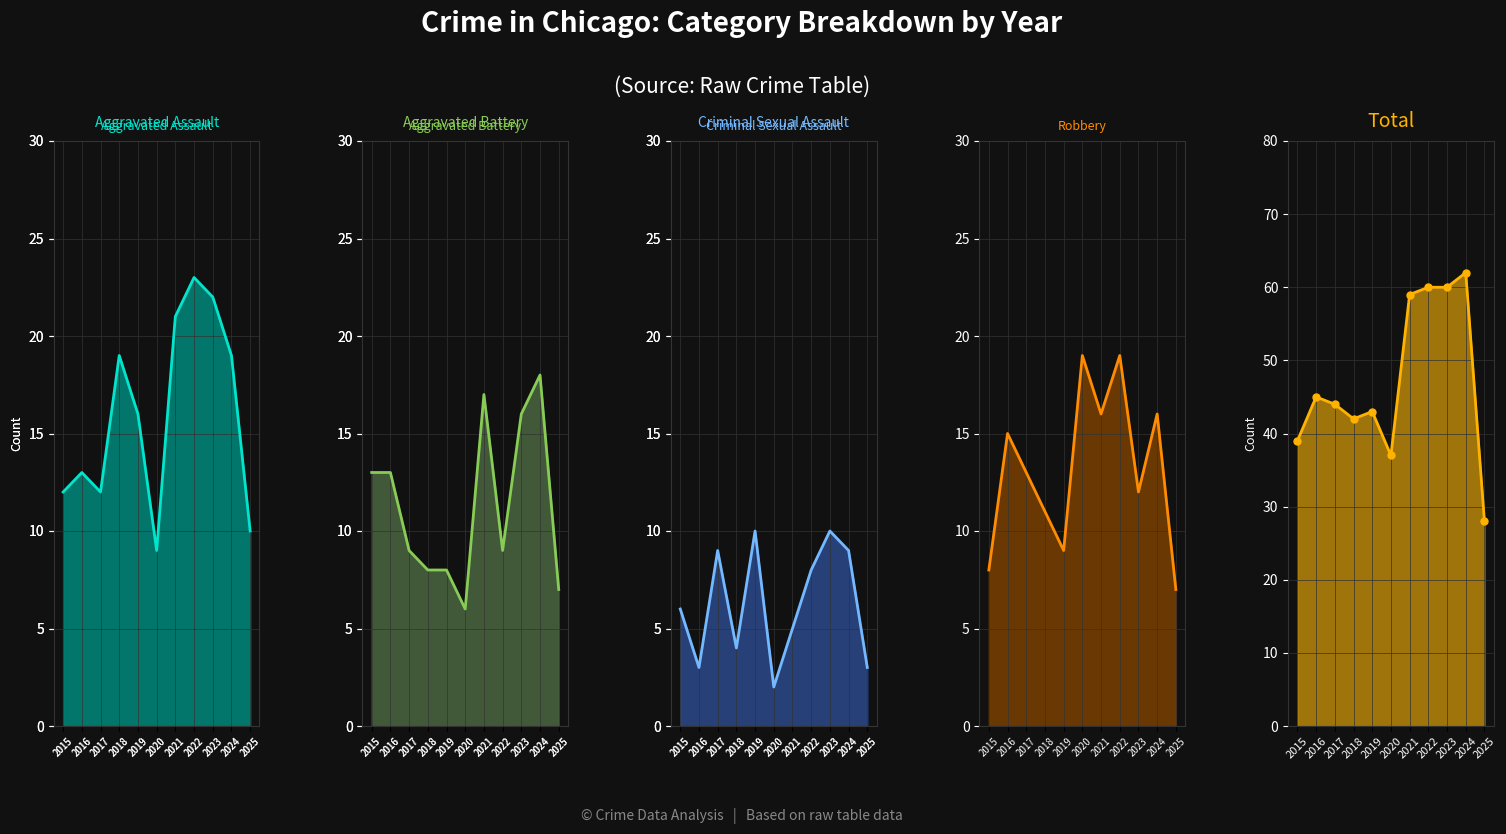

Reading right to left, transcribe all the data shown in this chart.

Total: 2025=28	2024=62	2023=60	2022=60	2021=59	2020=37	2019=43	2018=42	2017=44	2016=45	2015=39
Aggravated Assault: 2025=10	2024=19	2023=22	2022=23	2021=21	2020=9	2019=16	2018=19	2017=12	2016=13	2015=12
Aggravated Battery: 2025=7	2024=18	2023=16	2022=9	2021=17	2020=6	2019=8	2018=8	2017=9	2016=13	2015=13
Criminal Sexual Assault: 2025=3	2024=9	2023=10	2022=8	2021=5	2020=2	2019=10	2018=4	2017=9	2016=3	2015=6
Robbery: 2025=7	2024=16	2023=12	2022=19	2021=16	2020=19	2019=9	2018=11	2017=13	2016=15	2015=8